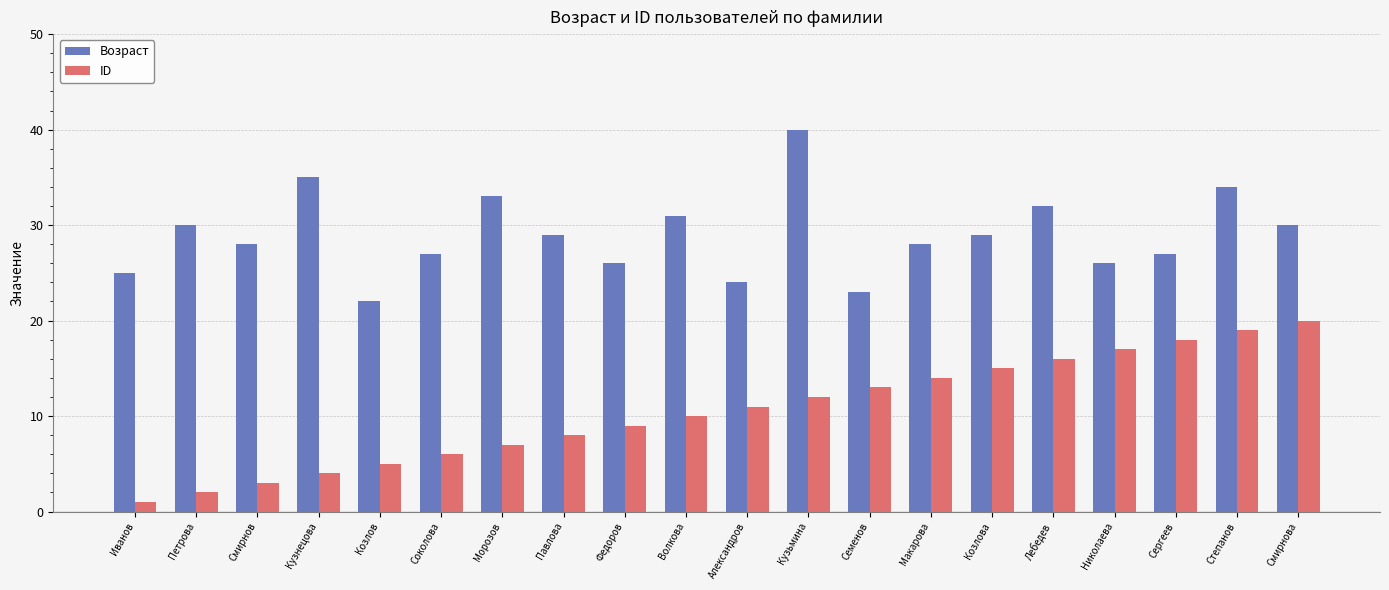

Is the value of Возраст at Макарова greater than the value of ID at Морозов?

Yes